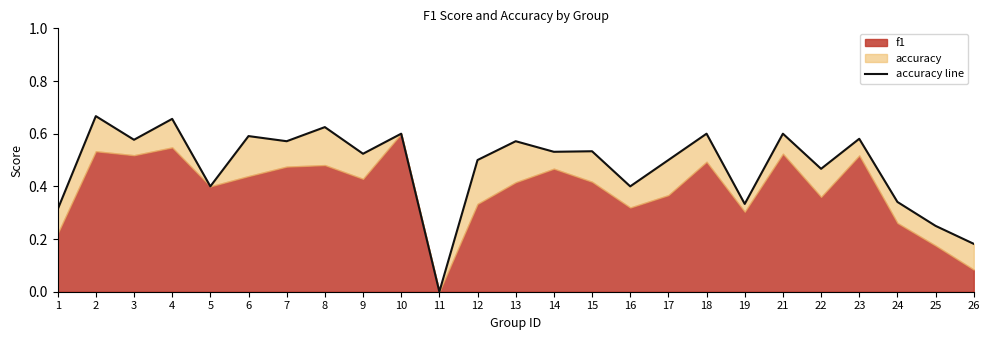

The chart shows a value of 0.3 at 25. True or false?

False